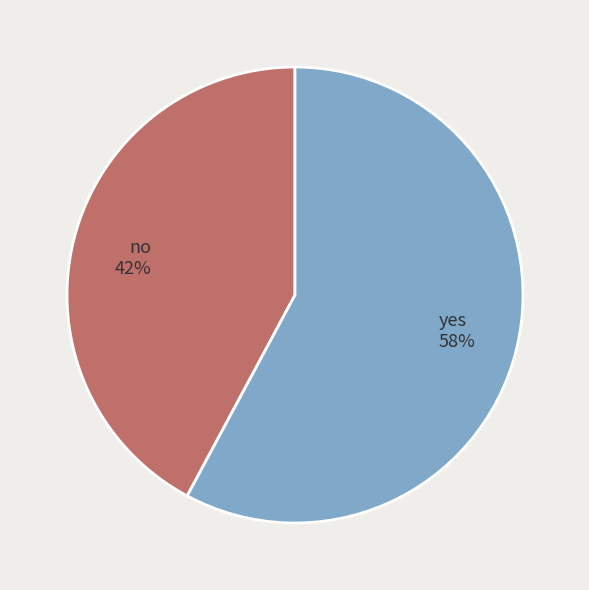

What percentage is the no slice, to the nearest percent?

42%